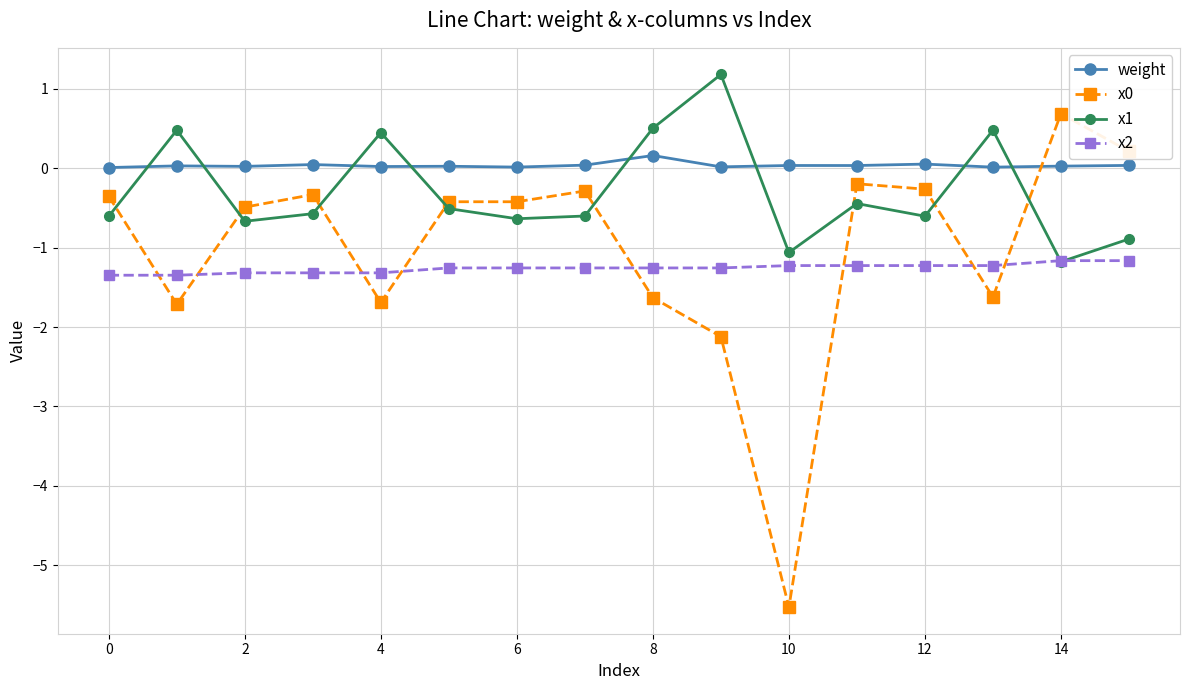

True or false: x0 and x2 intersect in this chart.

True